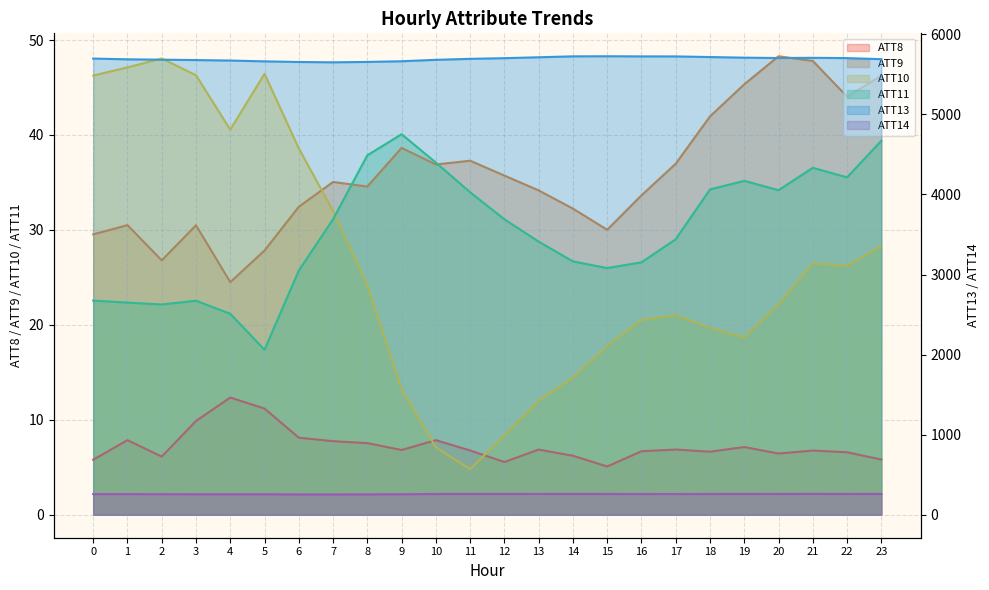

What is the difference between the ATT10 values at 15 and 8?

6.4